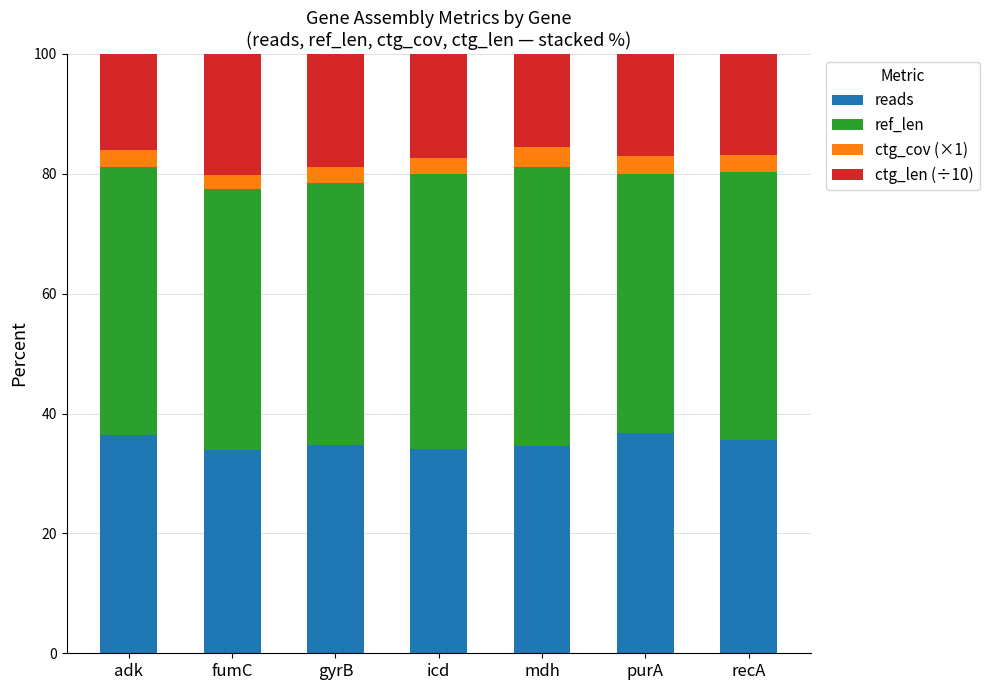

What is the difference between the second highest and minimum values in the reads series?

2.5